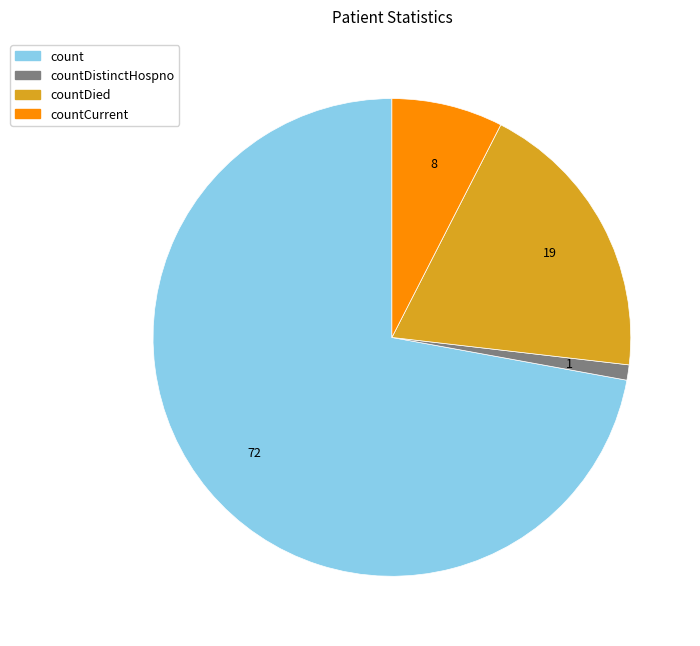

Is there a majority slice in this chart?

Yes